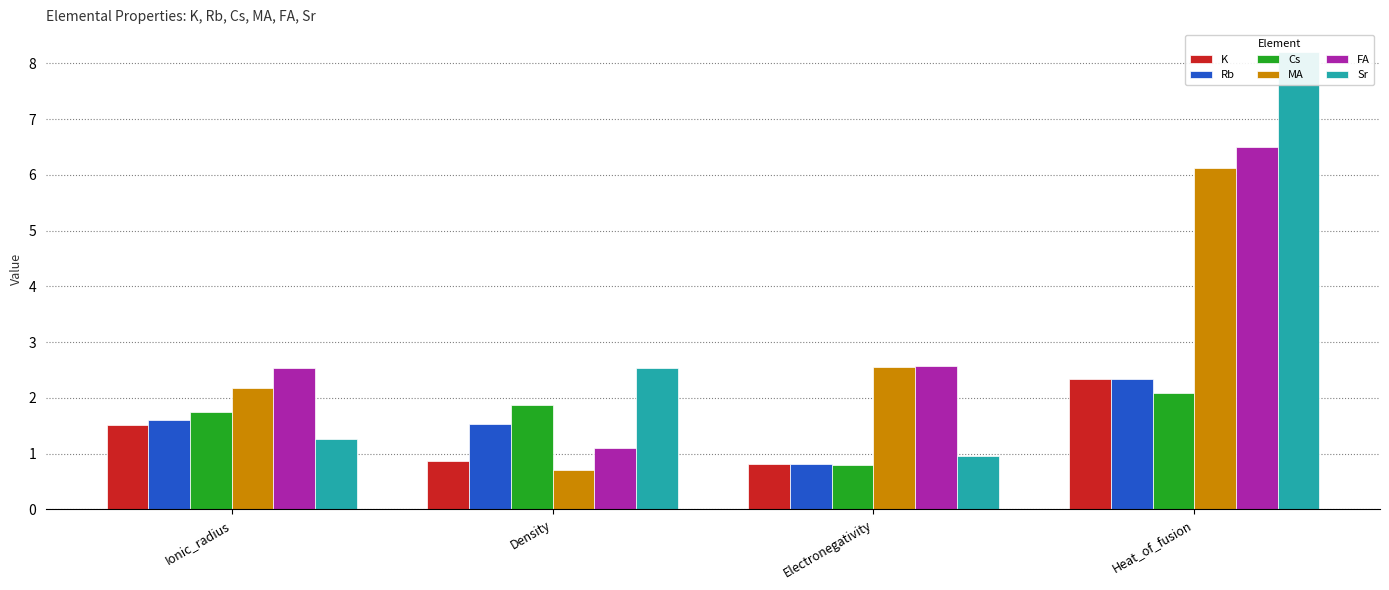

What position from the left is Ionic_radius?

1